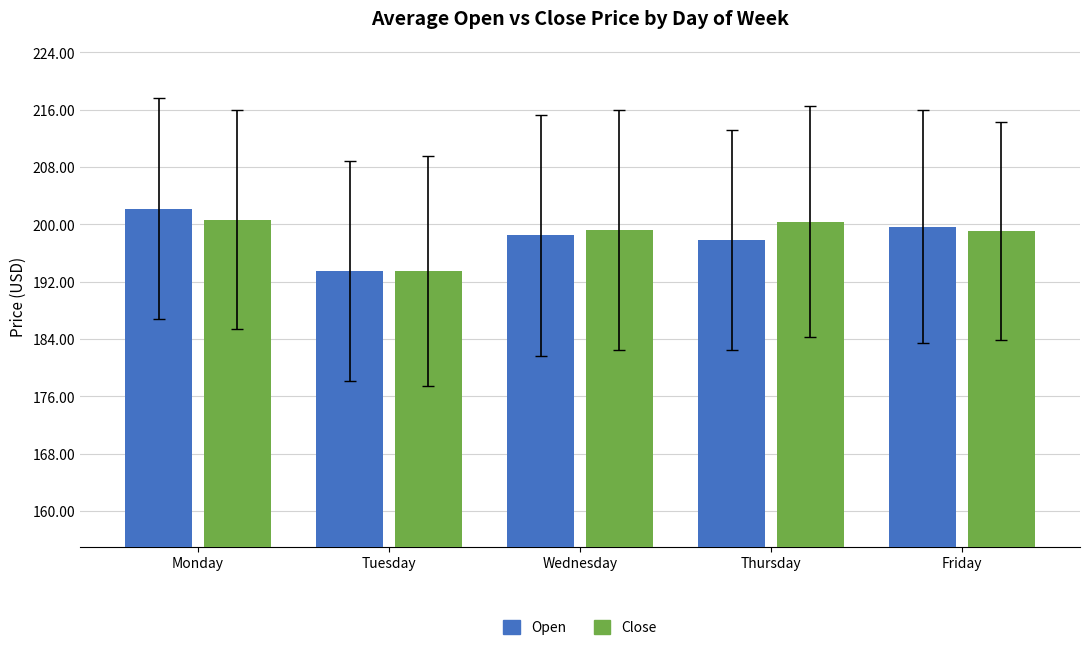

True or false: Close has a value of 323.0 at Monday.

False